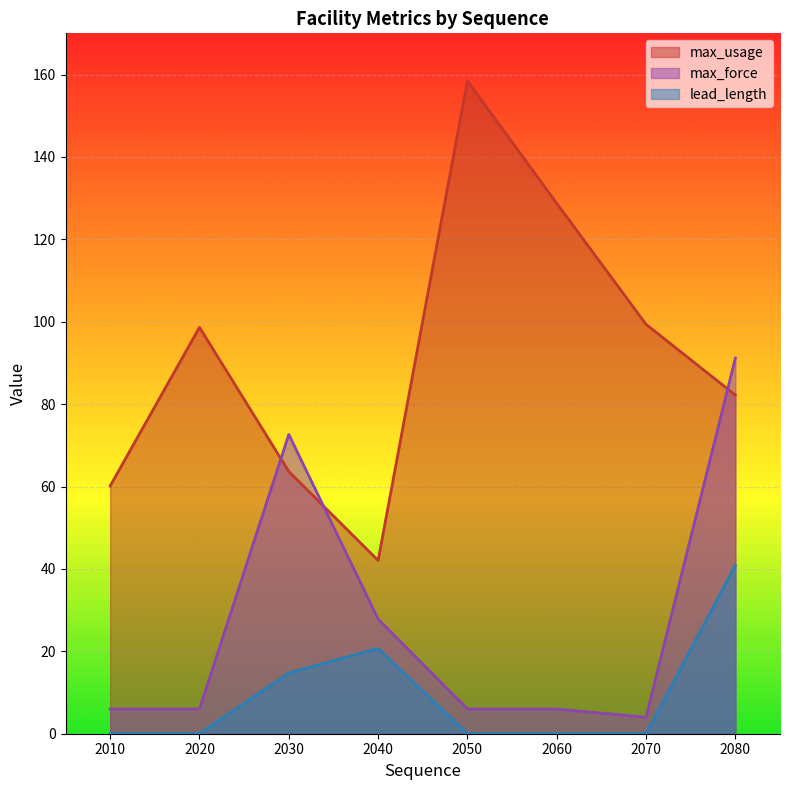

At which label does lead_length reach its peak?

2080